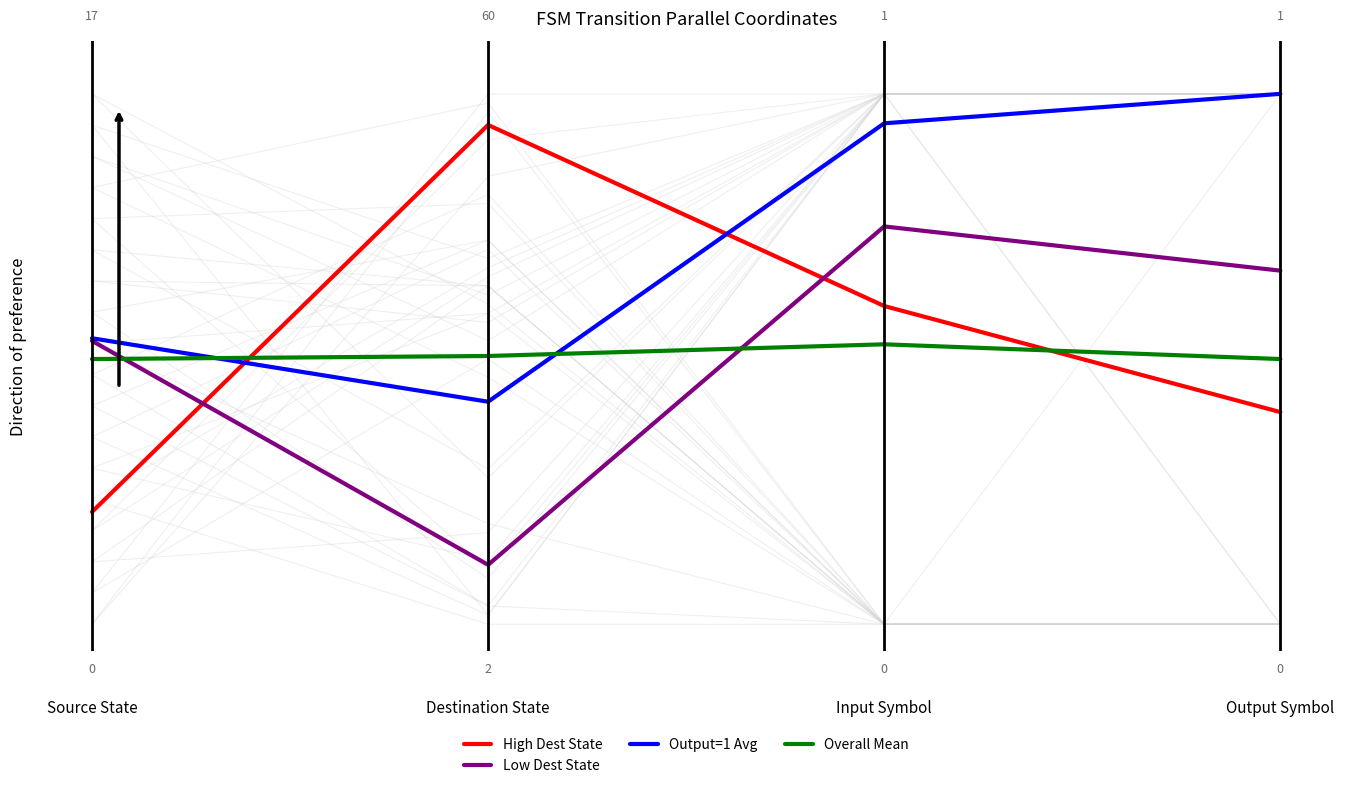

Which series has the largest range (max minus min)?

High Dest State